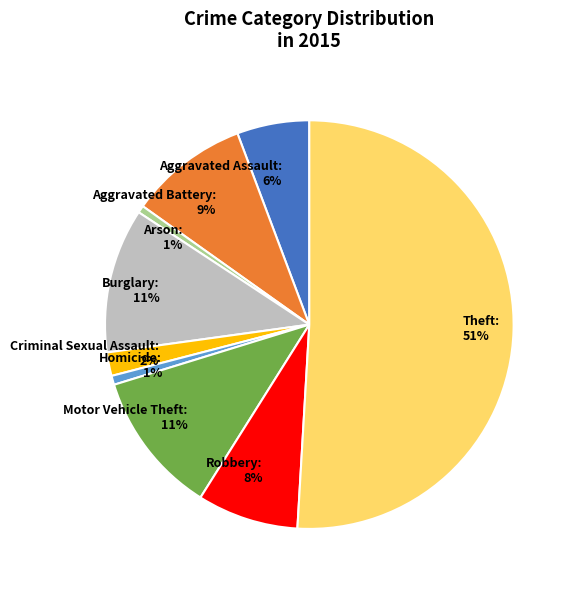

Count the number of slices in the pie.

9